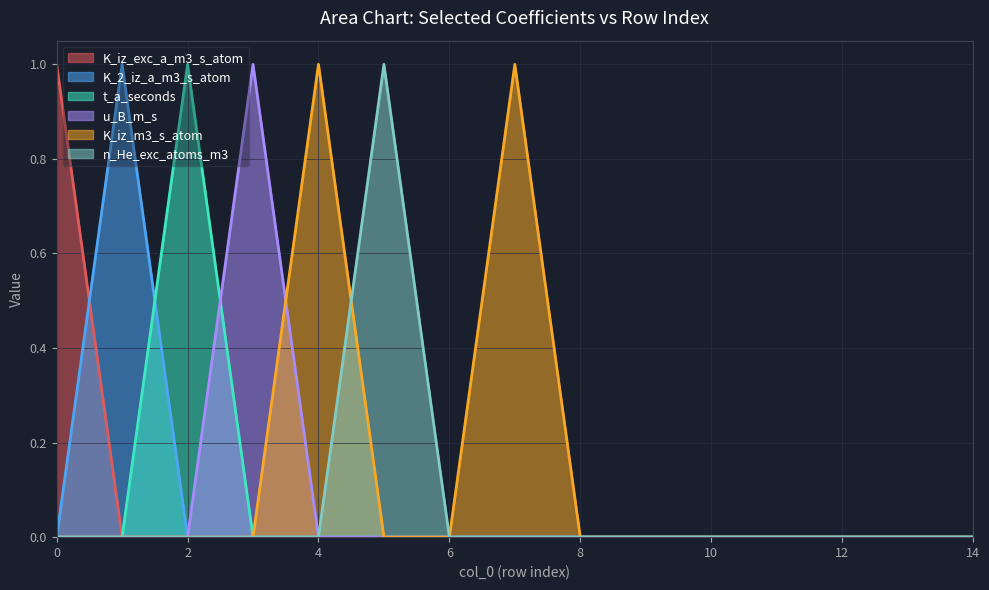

Is it true that K_iz_m3_s_atom equals 0 at 6?

False